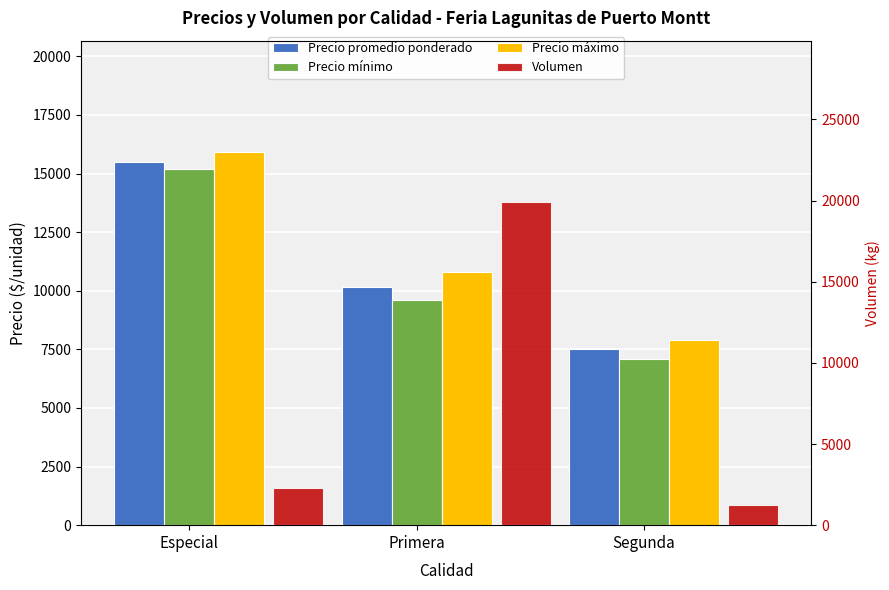

What position from the right is Especial?

3